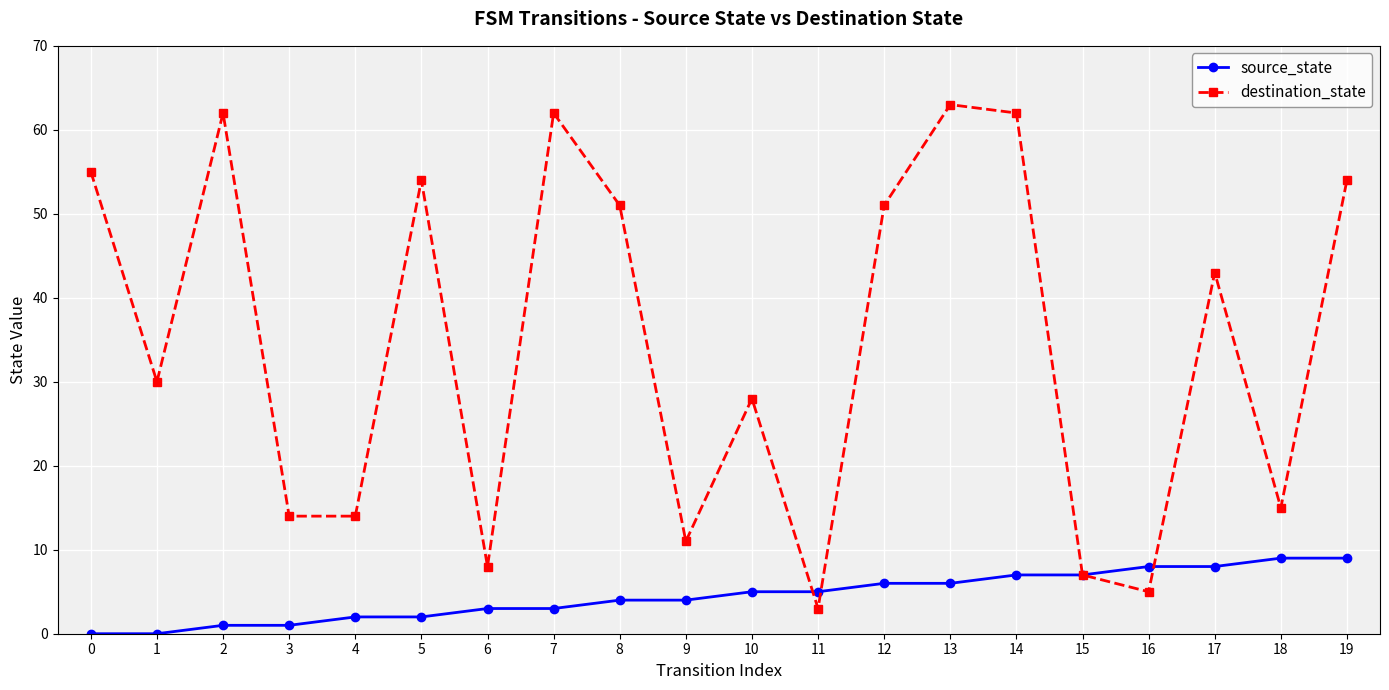

List the series in order of their overall mean, highest first.

destination_state, source_state